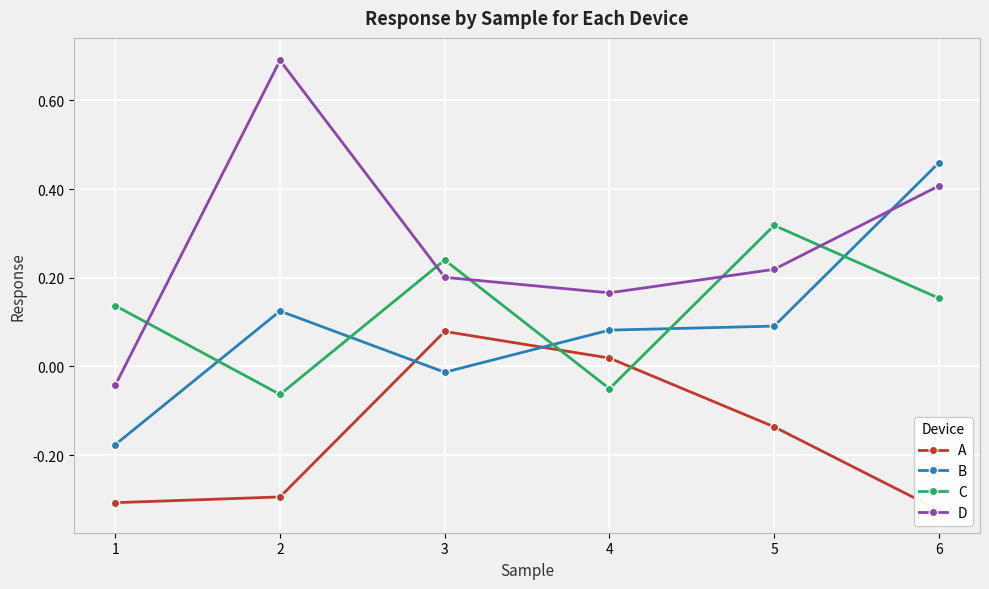

Rank the series by their maximum value, from lowest to highest.

A, C, B, D